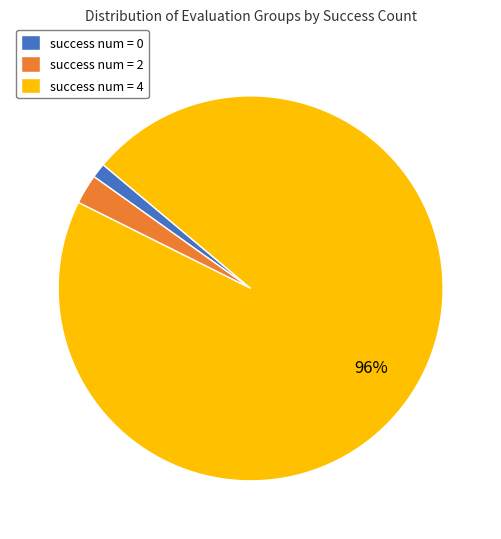

Count the number of slices in the pie.

3